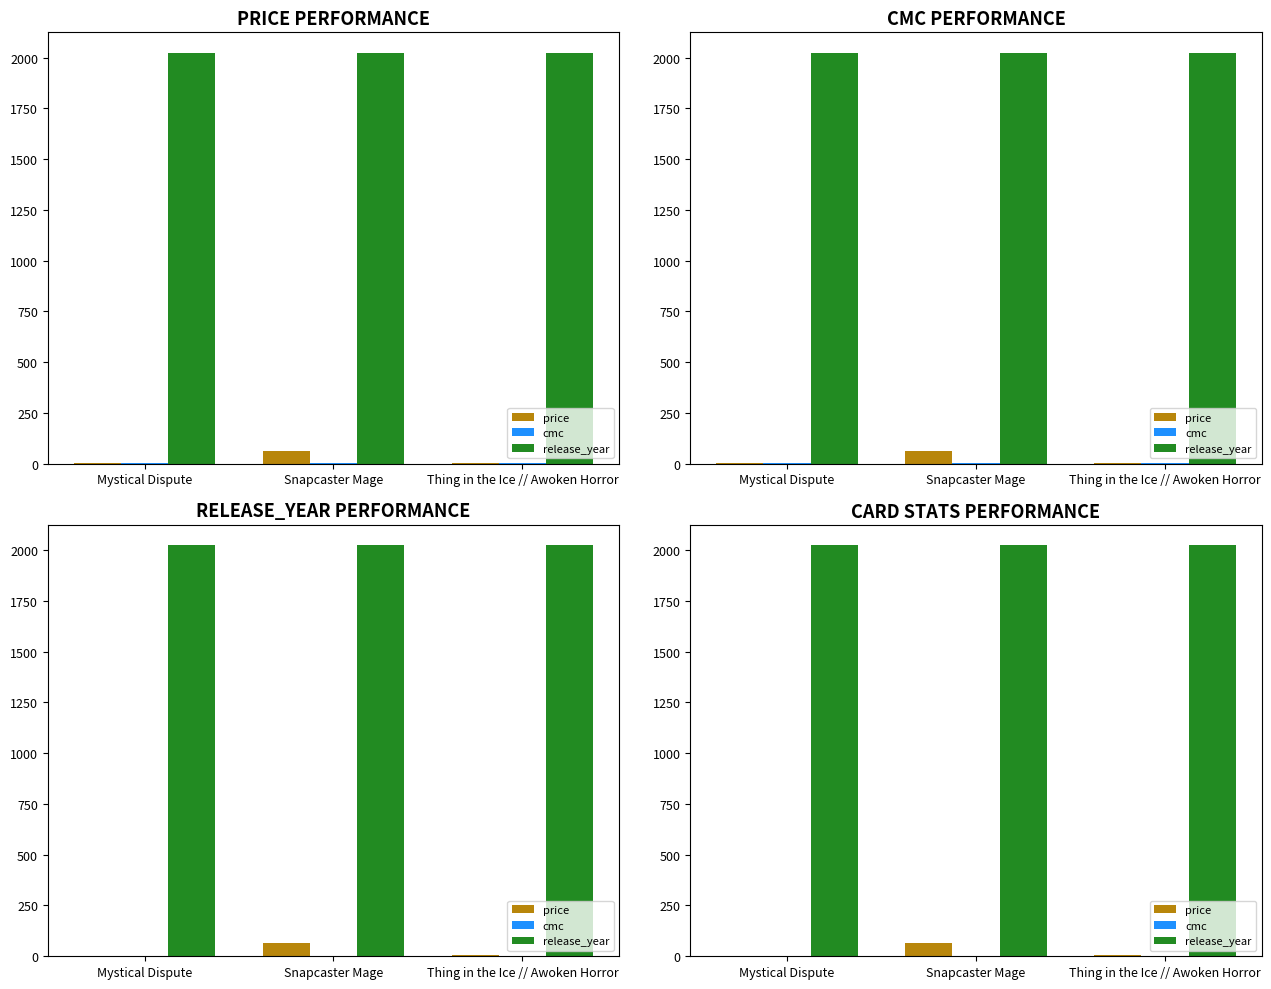

What is the spread (max minus min) of values at Snapcaster Mage?

2021.0